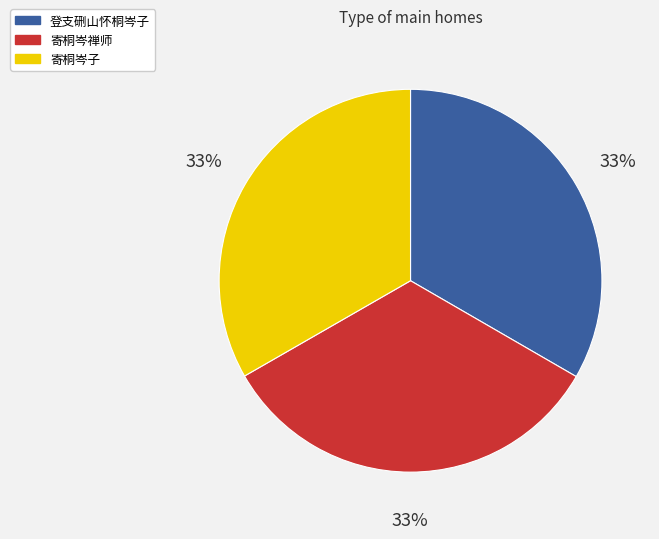

How many segments does this pie chart have?

3